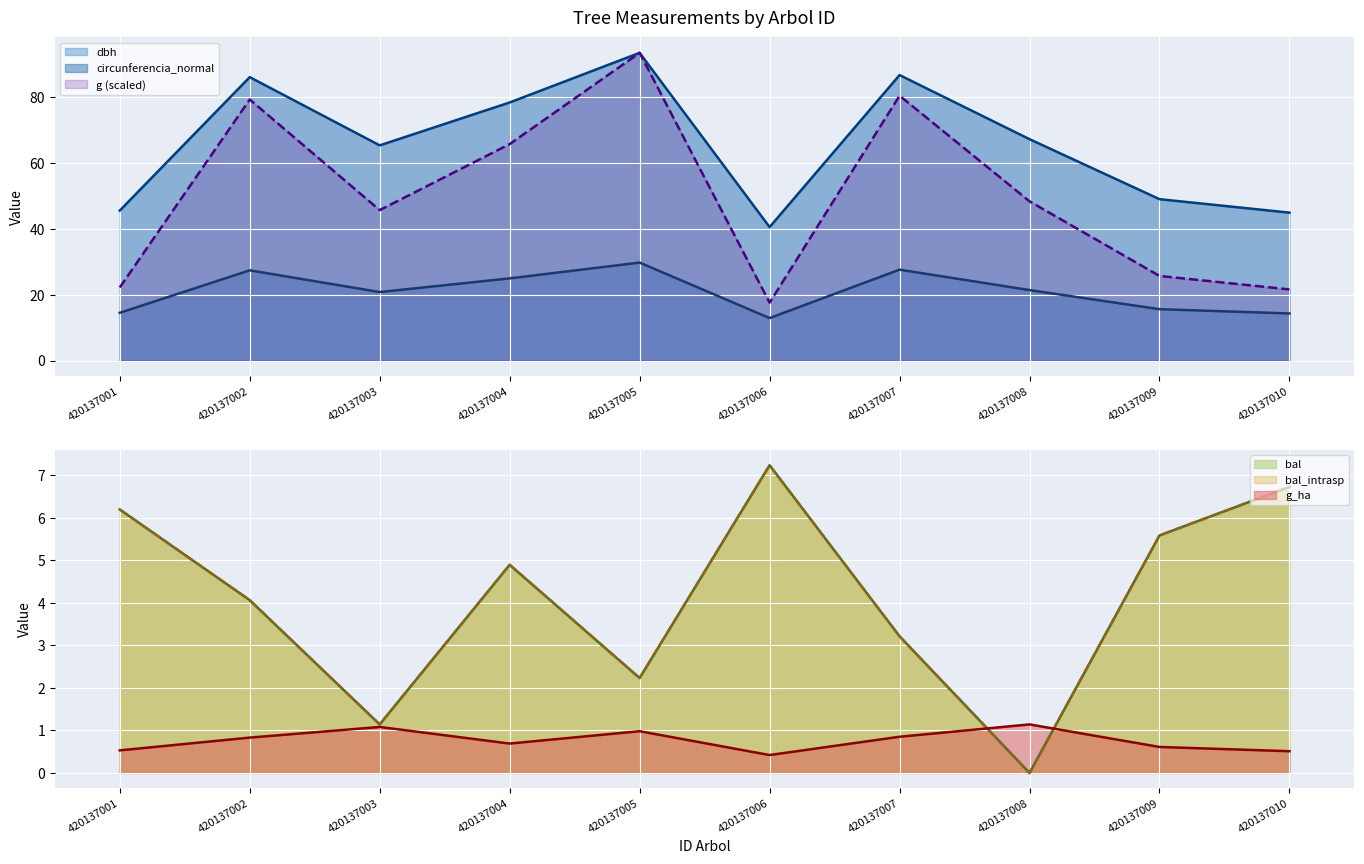

Reading left to right, list all the values displayed in this chart.

dbh: 14.5	27.4	20.8	24.9	29.8	12.9	27.6	21.4	15.6	14.3
g: 22.2	79.3	45.7	65.7	93.5	17.6	80.4	48.4	25.7	21.6
bal: 6.2	4.1	1.1	4.9	2.2	7.2	3.2	0.0	5.6	6.7
bal_intrasp: 6.2	4.1	1.1	4.9	2.2	7.2	3.2	0.0	5.6	6.7
g_ha: 0.5	0.8	1.1	0.7	1.0	0.4	0.8	1.1	0.6	0.5
circunferencia_normal: 45.5	86.1	65.3	78.4	93.5	40.5	86.7	67.2	49.0	44.9